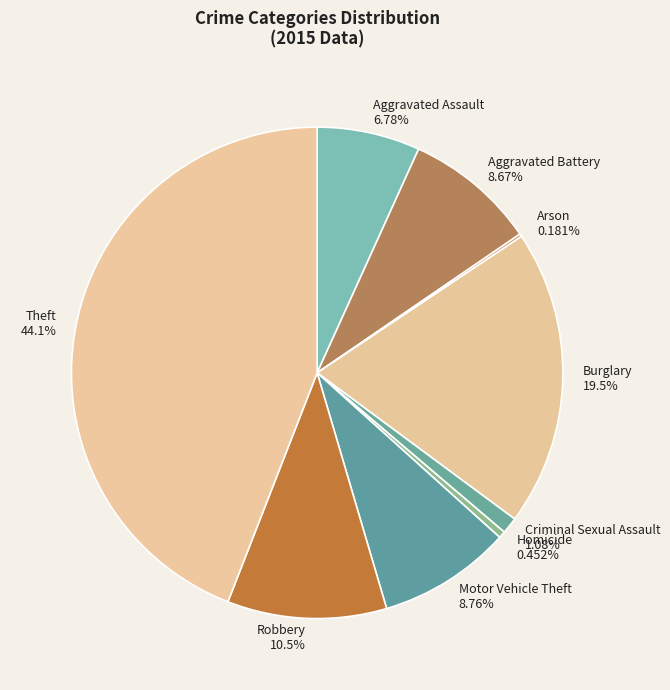

Which slice is the largest?

Theft